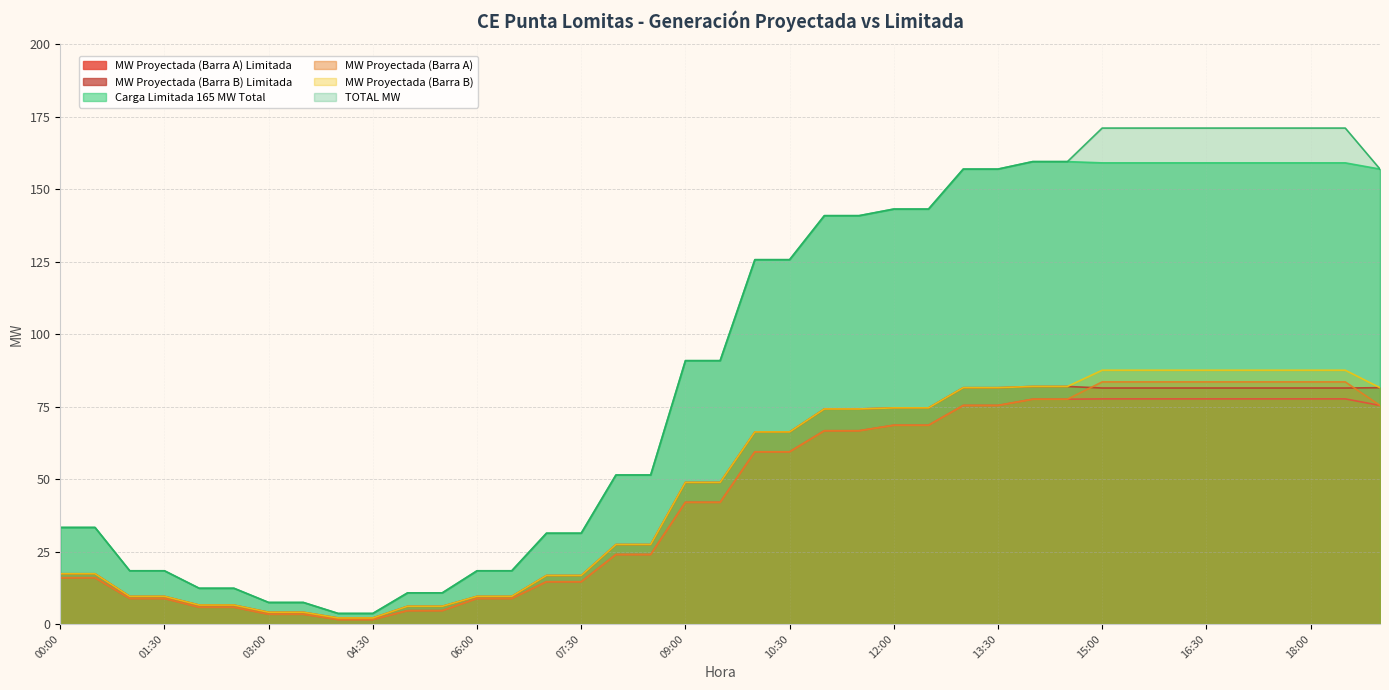

The MW Proyectada (Barra A) Limitada series shows 77.7 at 17:30. True or false?

True